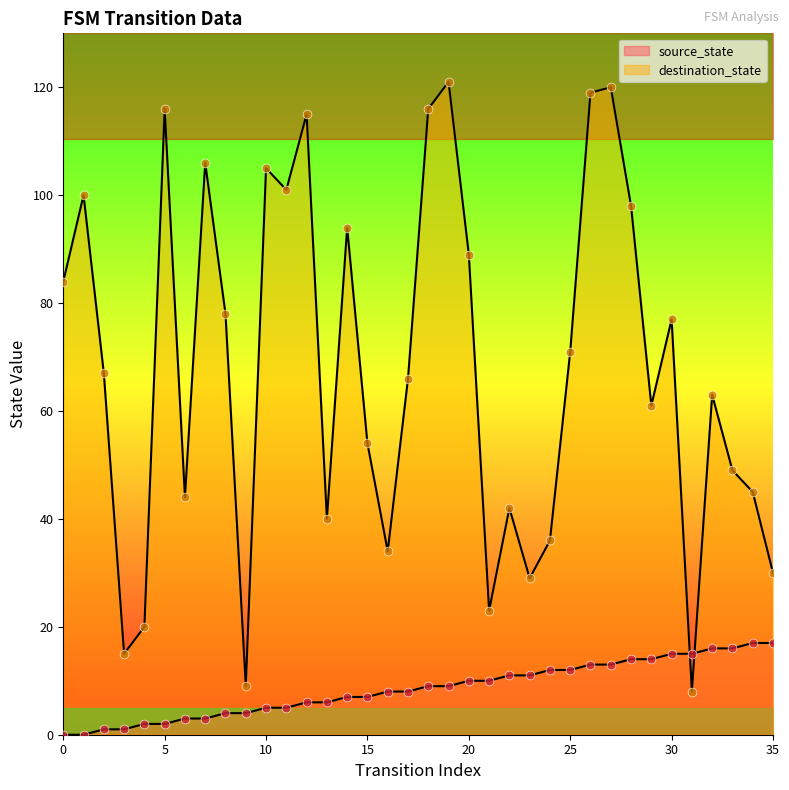

What are all the series names shown in the legend?

source_state, destination_state